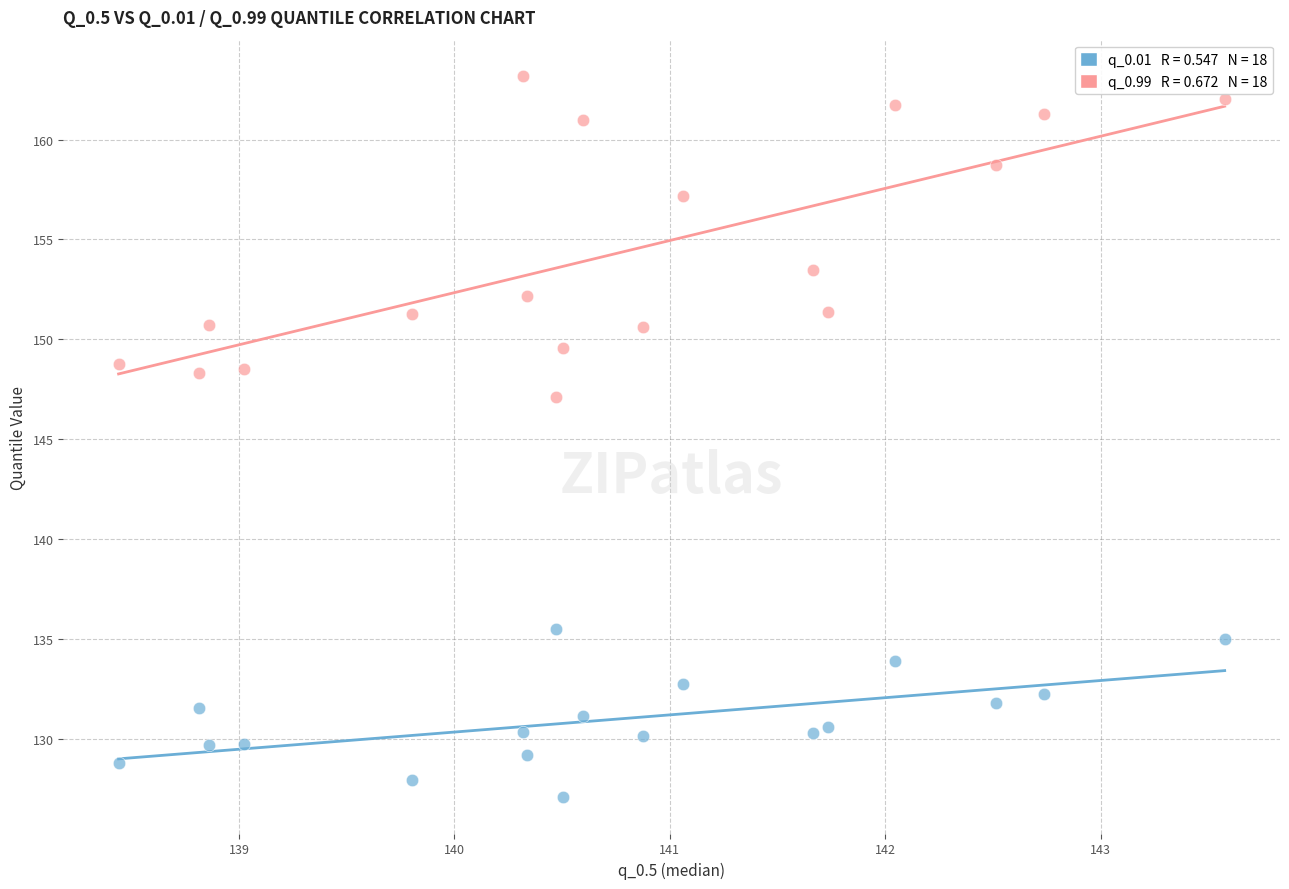

Across all series, what Y value is closest to 145?

147.1